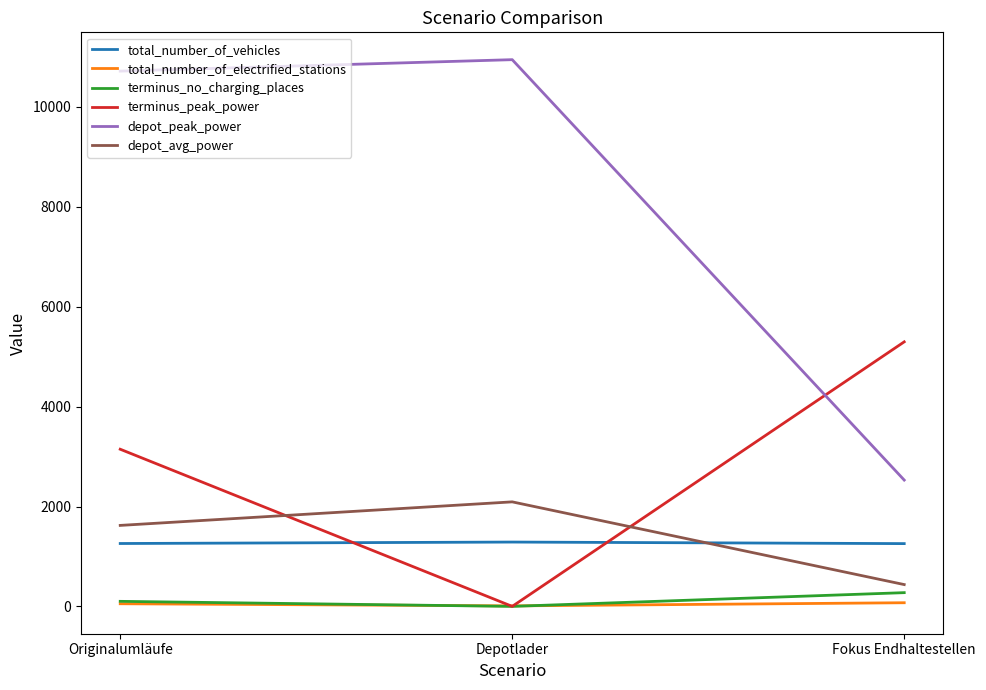

At which label does depot_avg_power reach its peak?

Depotlader